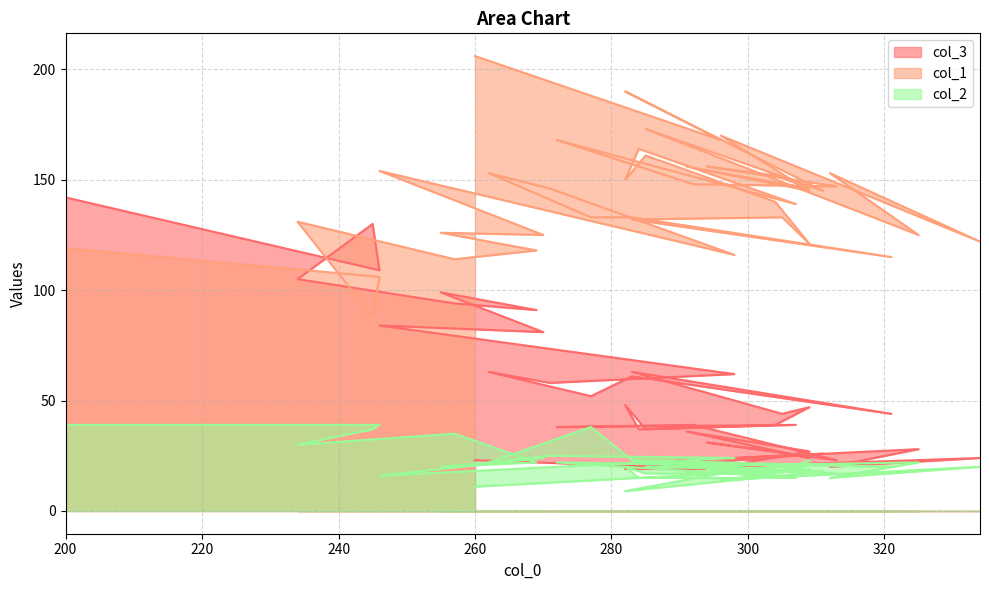

True or false: col_1 and col_3 cross at least once.

True